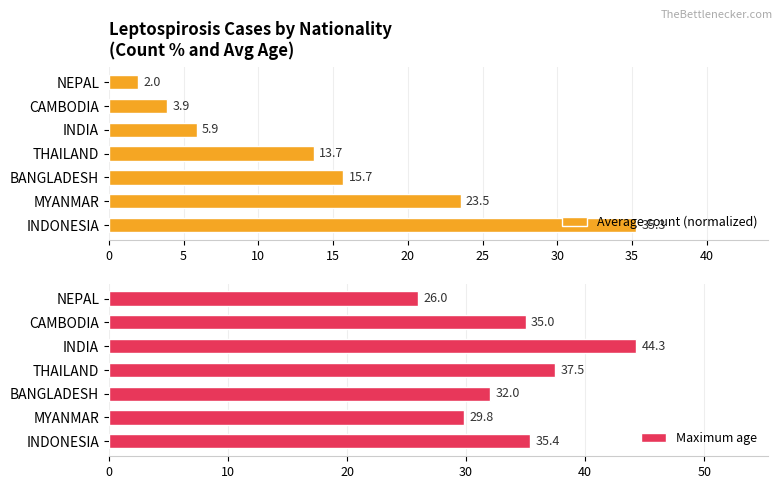

True or false: Average count (normalized) has a value of 5.9 at INDIA.

True